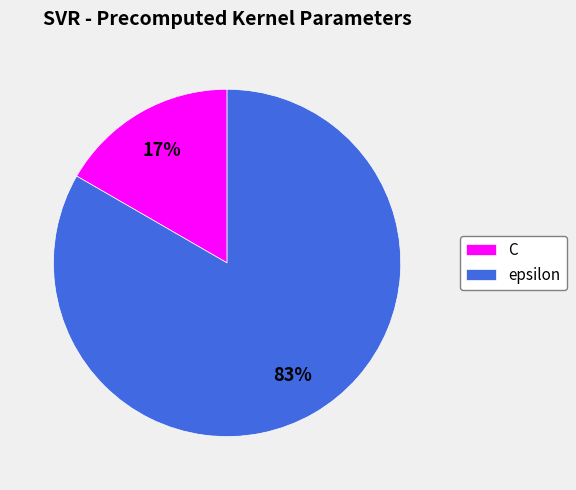

To the nearest percent, what is the combined percentage of epsilon and C?

100%